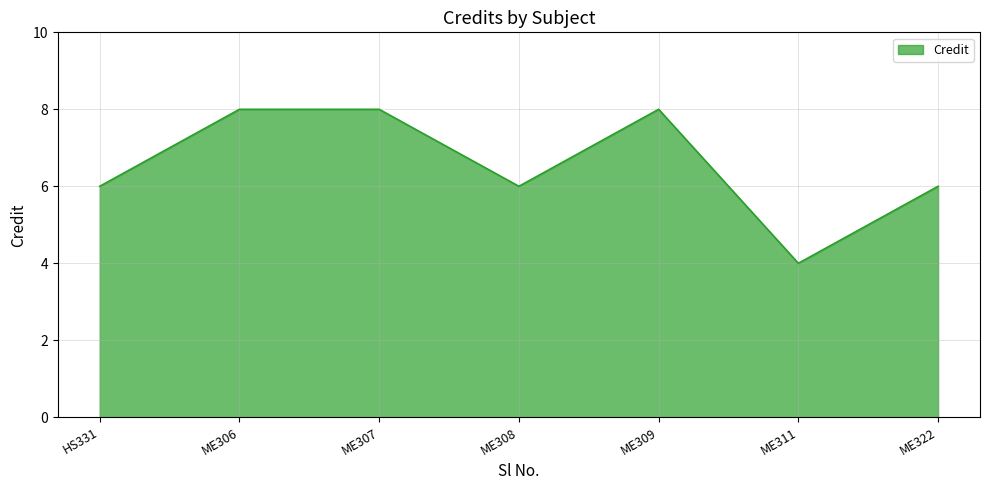

What is the sum of the values at HS331 and ME311?

10